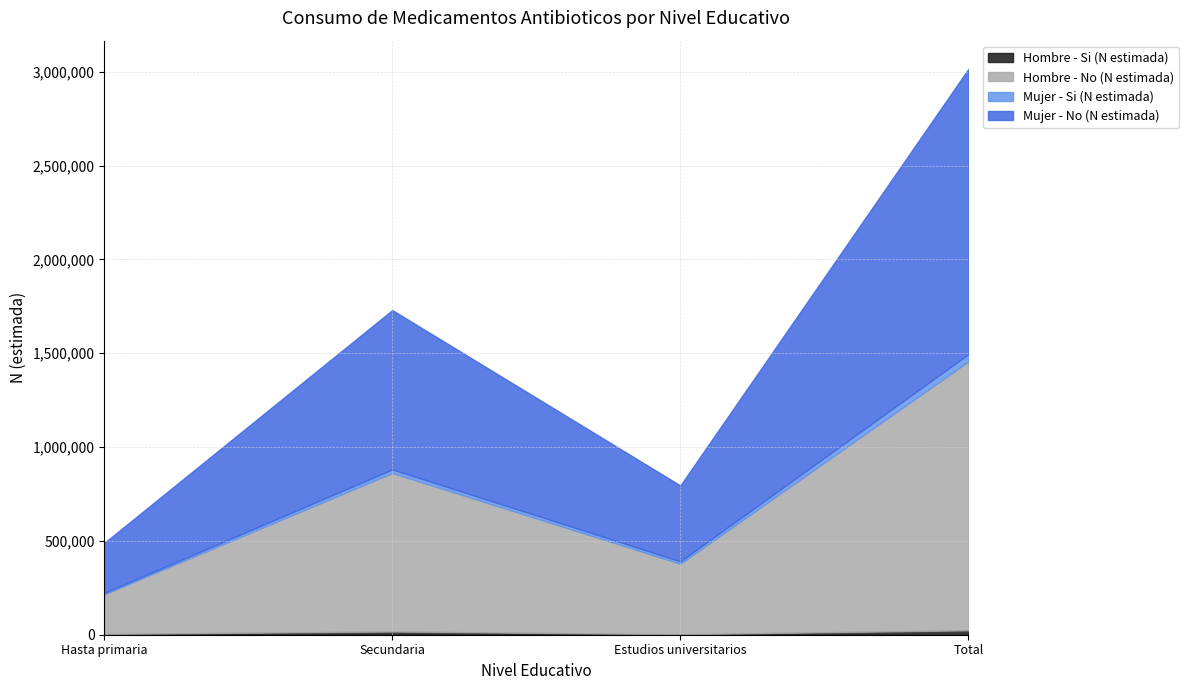

What is the spread (max minus min) of values at Hasta primaria?

262491